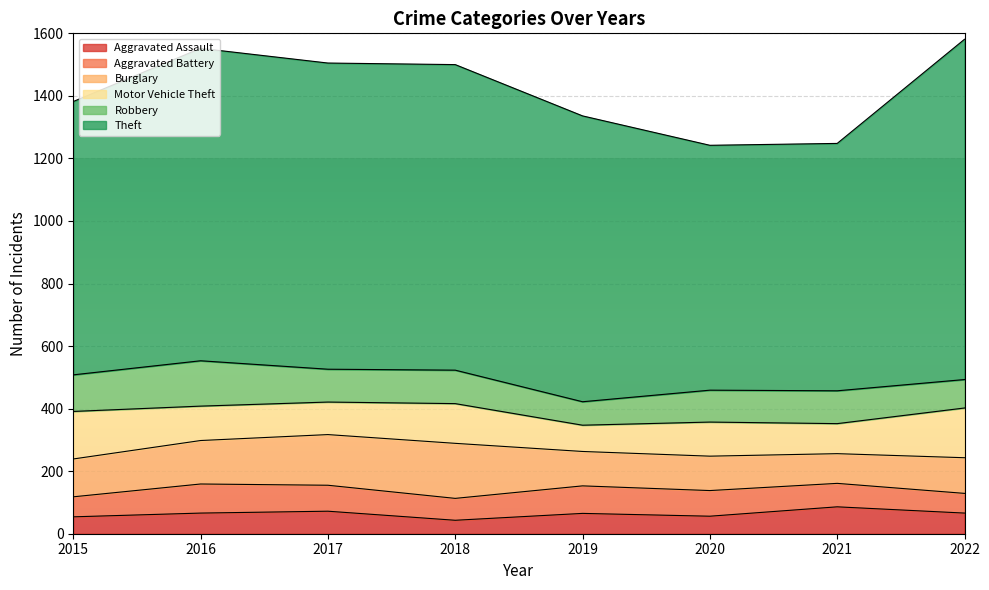

At 2021, list the series in order from smallest to largest.

Aggravated Battery, Aggravated Assault, Burglary, Motor Vehicle Theft, Robbery, Theft